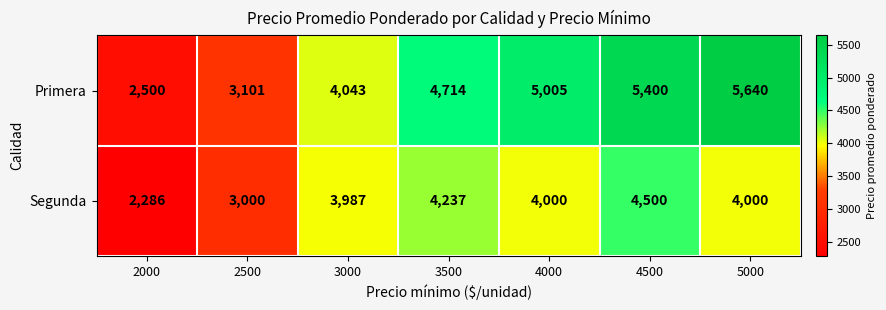

How many data points does each series have?

7